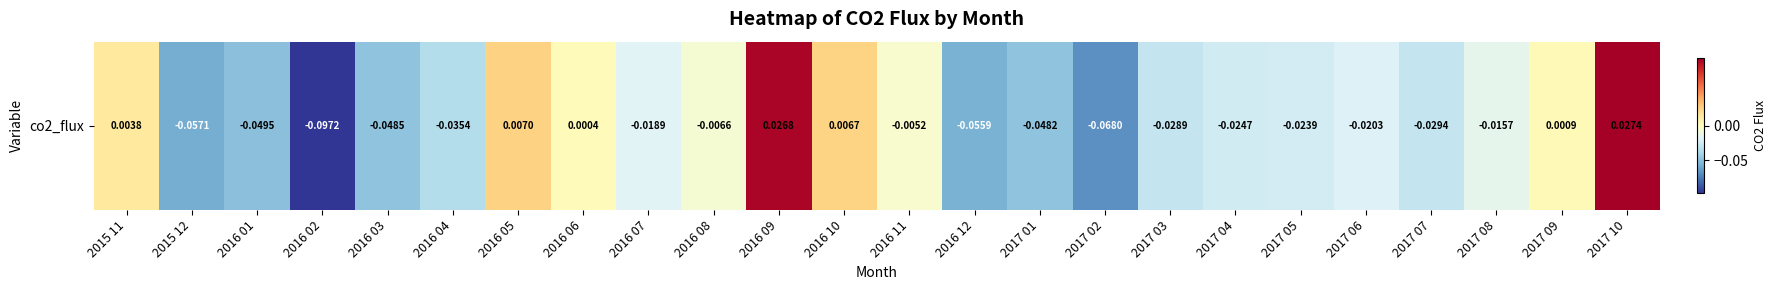

Where does the data first go above 0?

2015 11